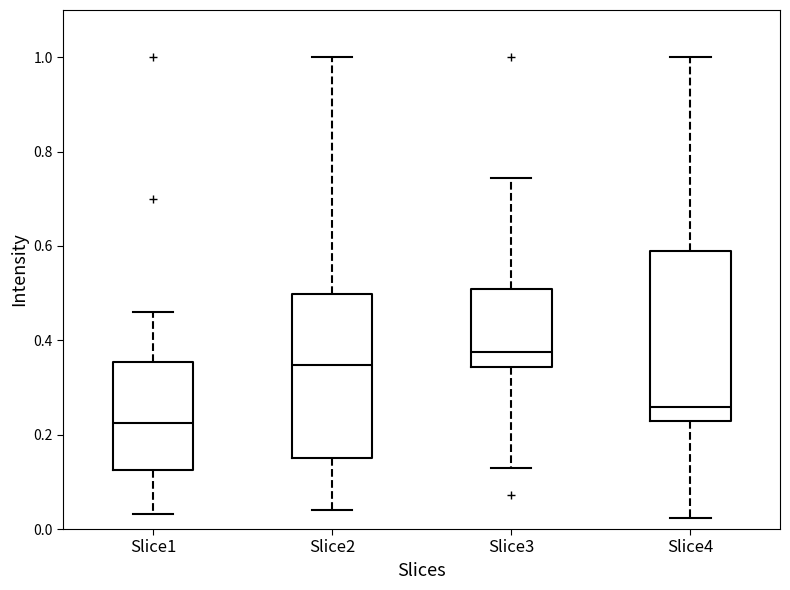

Reading left to right, read every box against the y-axis: the position of its median line, the range the box covers, and the ends of its whiskers. The values are not printed on the chart, so give them approximately, as read against the axis.

Slice1: median 0.22, box 0.12 to 0.36, whiskers 0.04 to 0.46
Slice2: median 0.34, box 0.16 to 0.50, whiskers 0.04 to 1.00
Slice3: median 0.38, box 0.34 to 0.50, whiskers 0.12 to 0.74
Slice4: median 0.26, box 0.22 to 0.58, whiskers 0.02 to 1.00